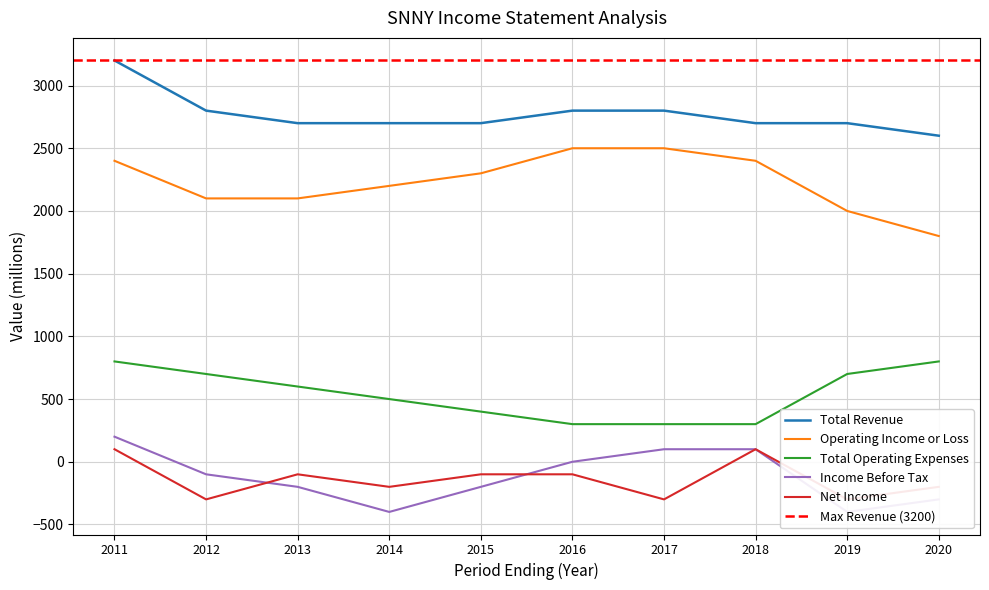

What is the lowest value of the Total Revenue series?

2600